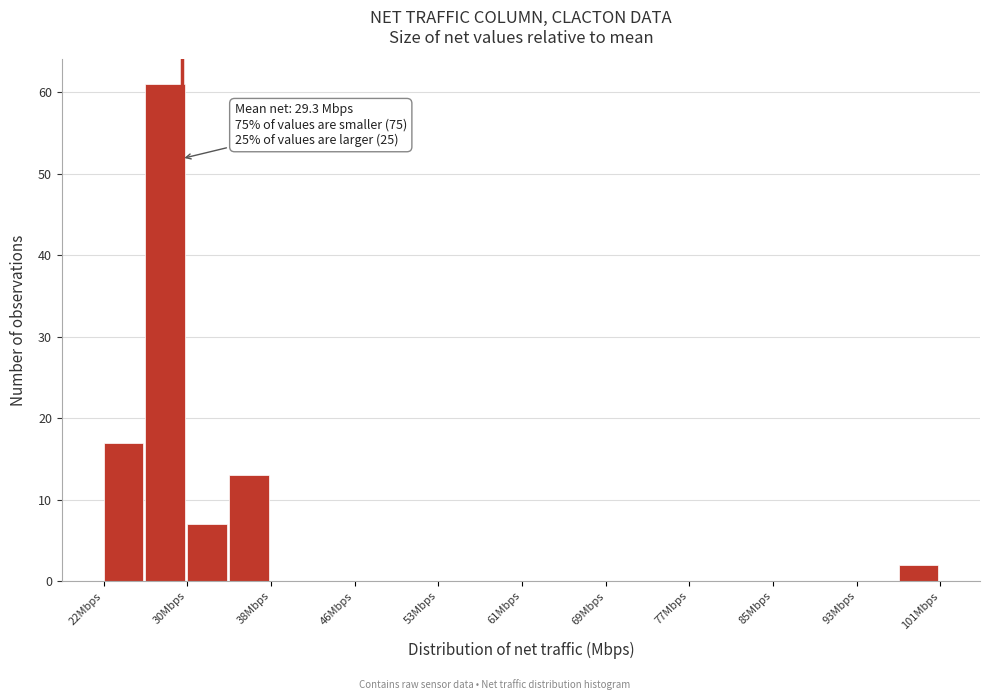

Read against the x-axis, roughly where is the centre of the tallest bar?

28